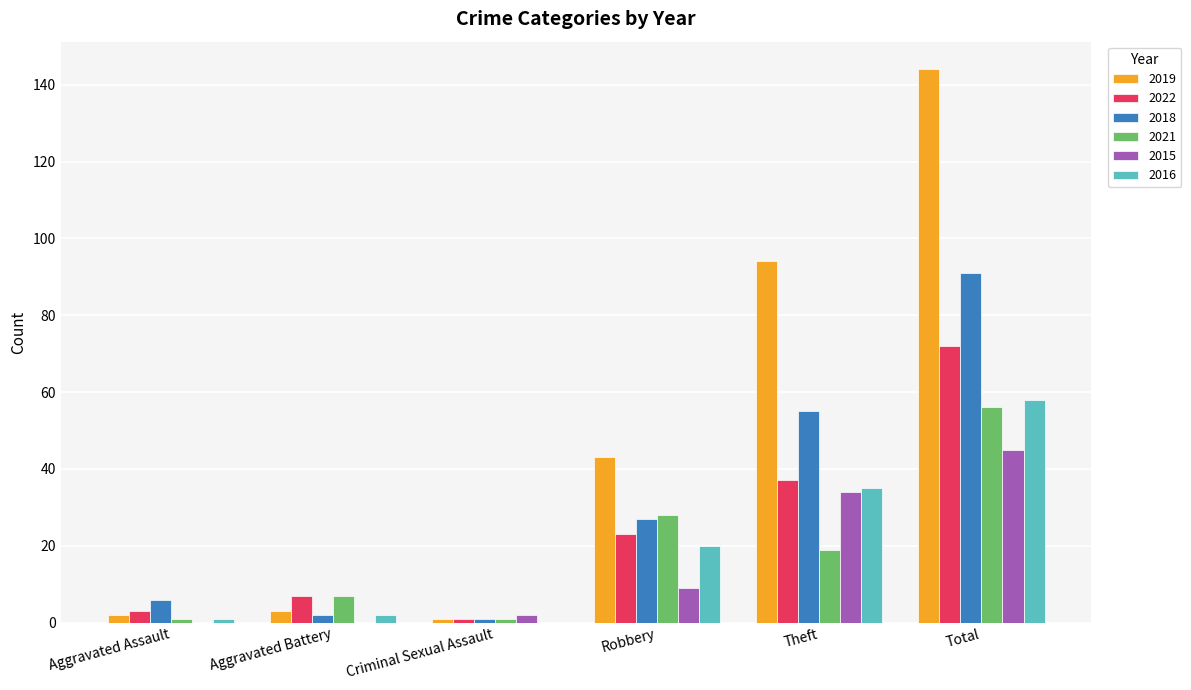

What is the maximum value for 2016?

58